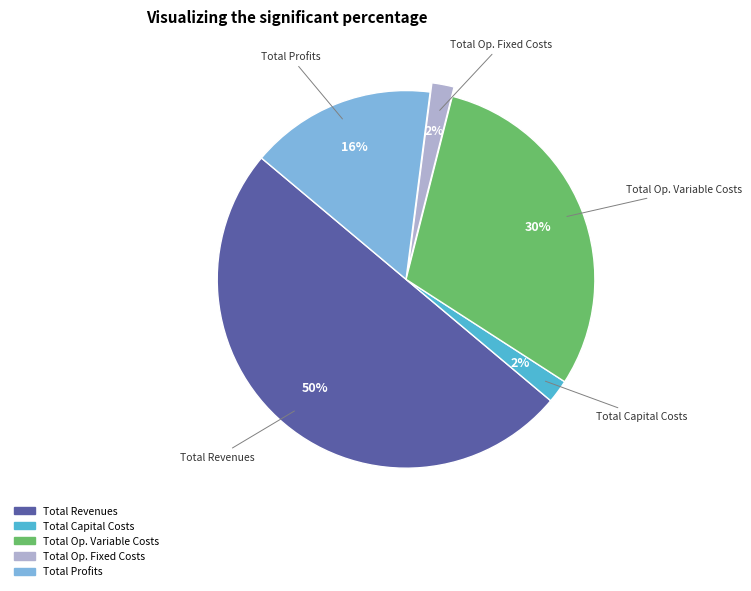

To the nearest percent, what is the average slice percentage?

20%